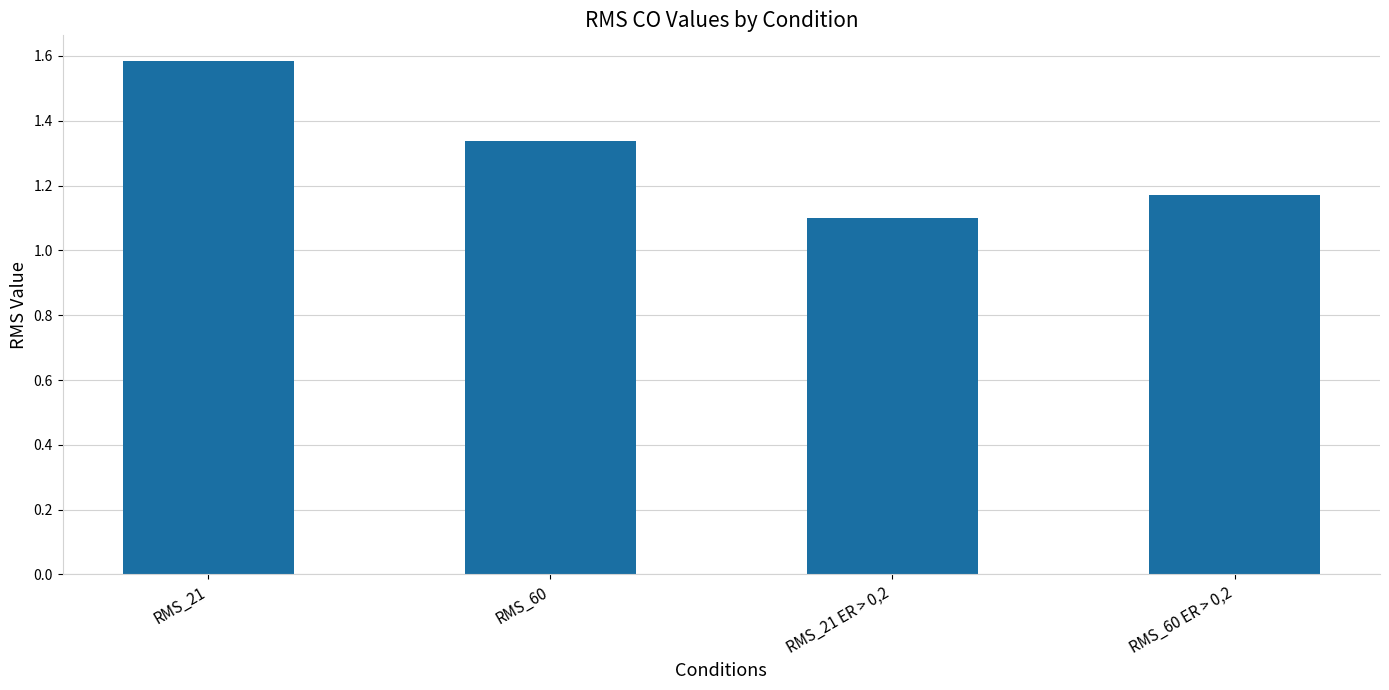

List the labels in order of value, largest first.

RMS_21, RMS_60, RMS_60 ER > 0,2, RMS_21 ER > 0,2